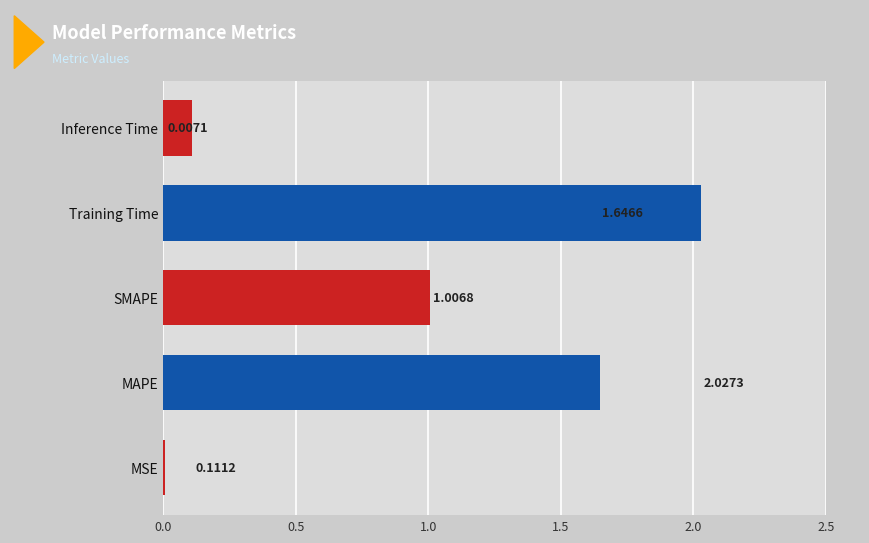

At which label is the value closest to 1?

SMAPE